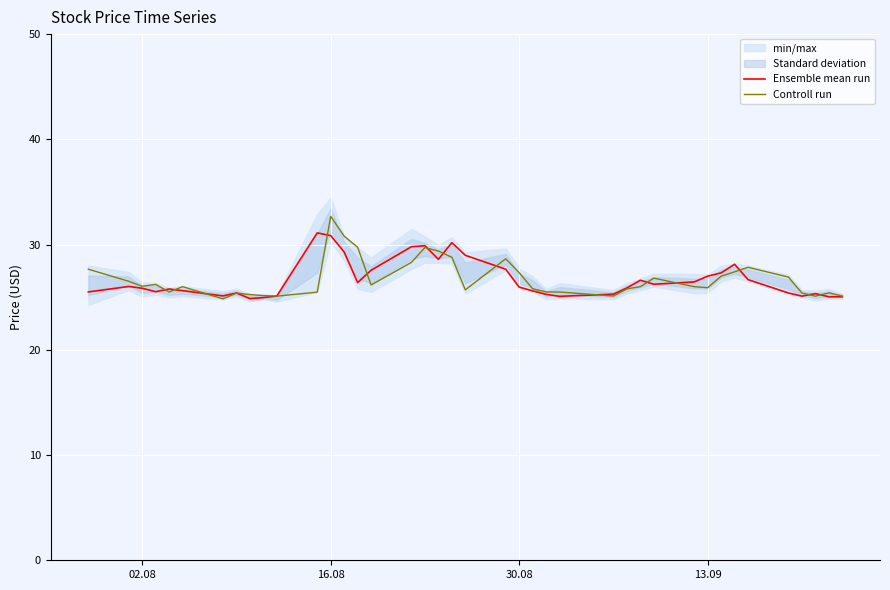

True or false: Controll run has a value of 15.4 at 30.08.

False